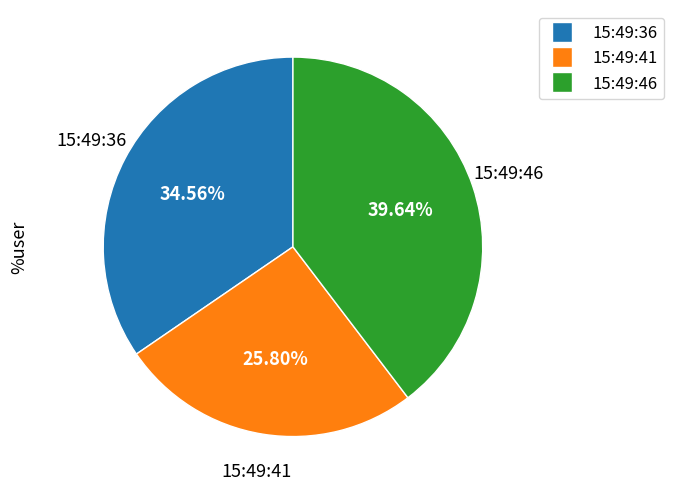

To the nearest percent, what is the average slice percentage?

33%